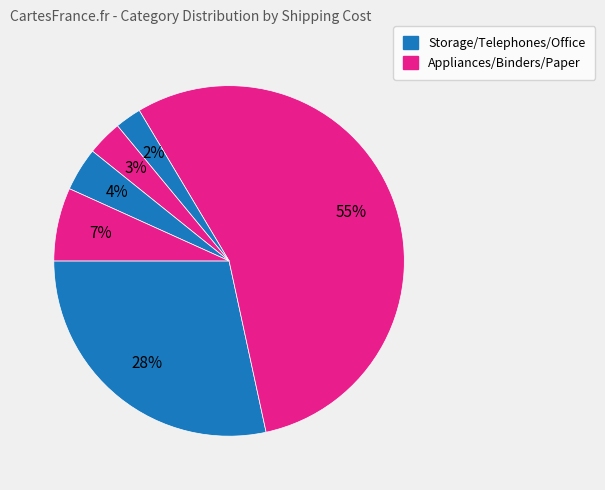

Which category accounts for the majority?

Appliances